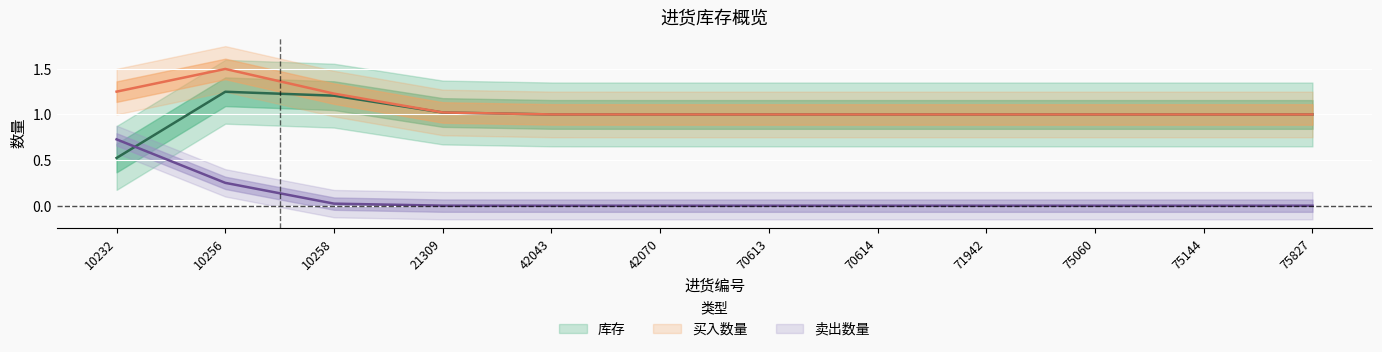

Does the chart display data point markers on the line(s)?

No